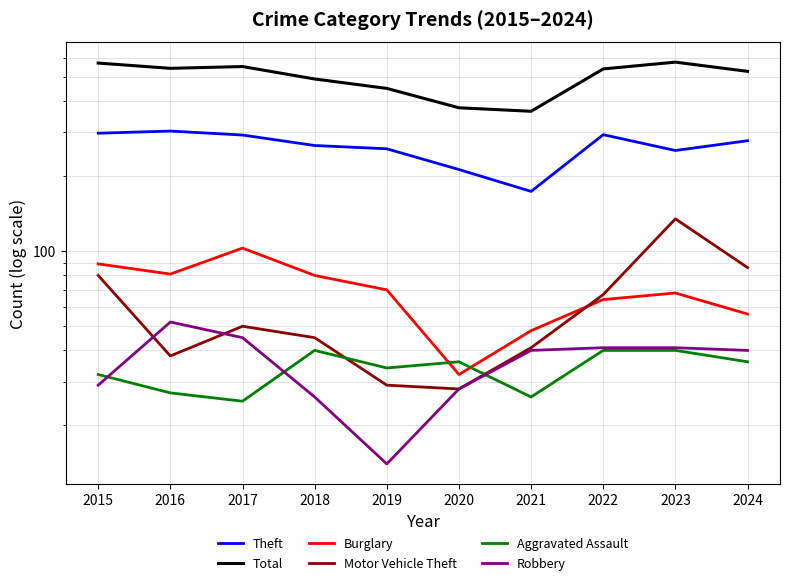

True or false: Theft and Motor Vehicle Theft cross at least once.

False